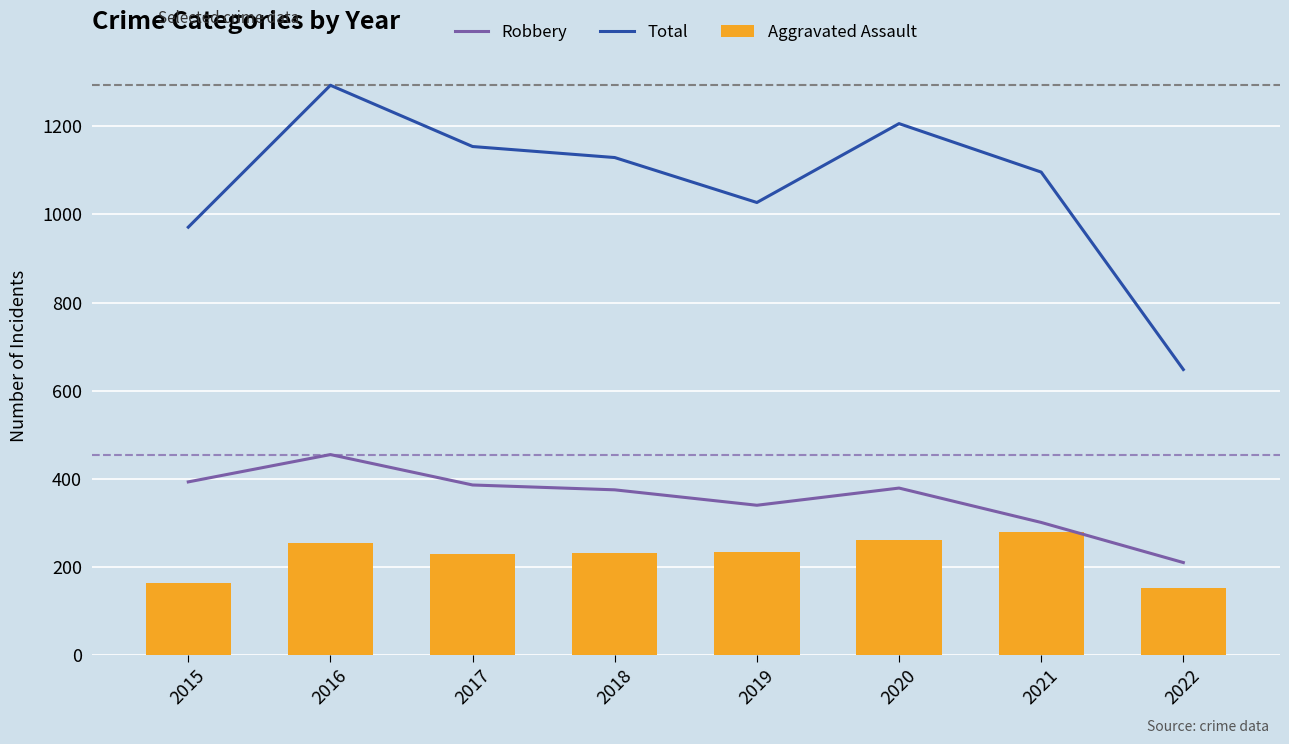

What are all the series names shown in the legend?

Robbery, Total, Aggravated Assault